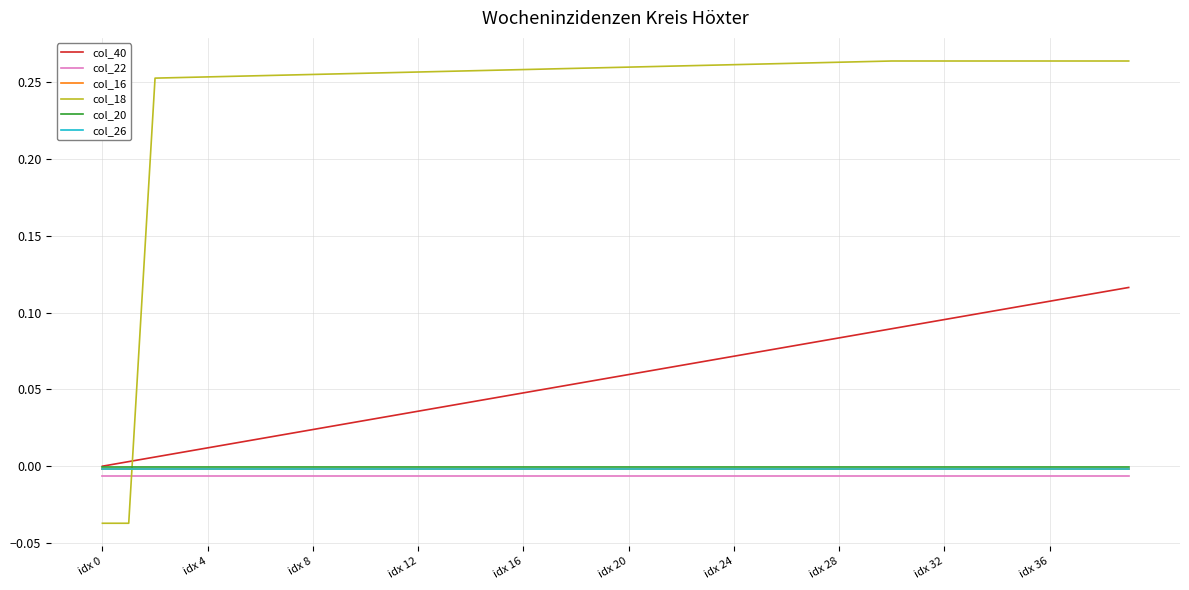

True or false: col_26 and col_22 intersect in this chart.

False